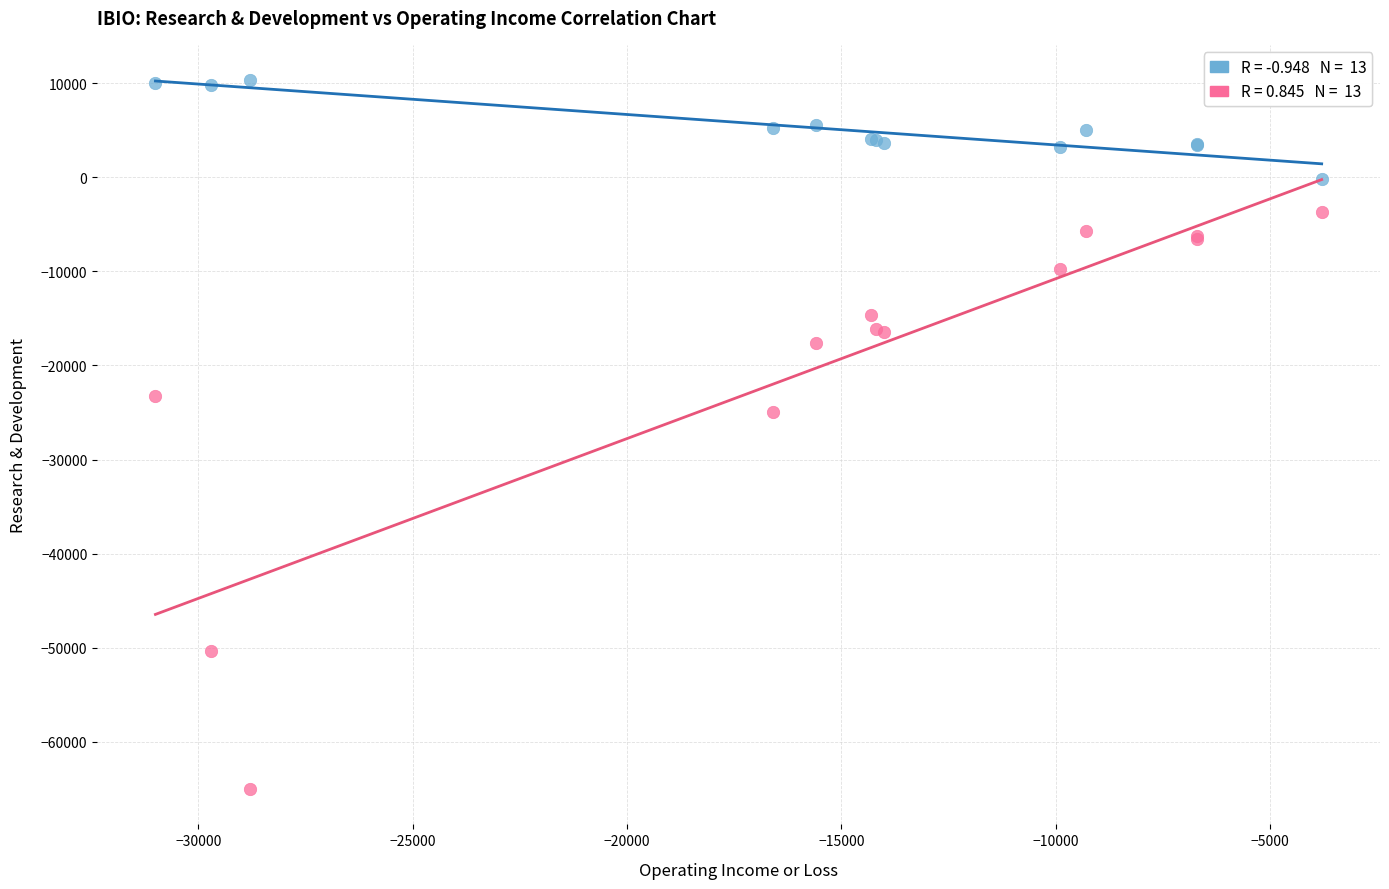

Across all series, what Y value is closest to -27350?

-24900